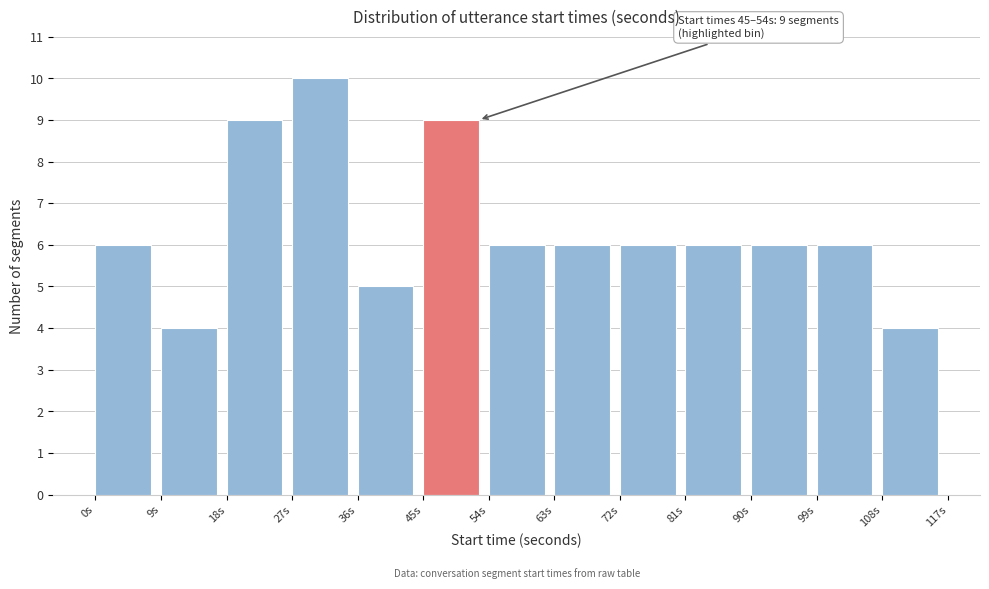

Over which range of the x-axis is the bar tallest?

27 to 36